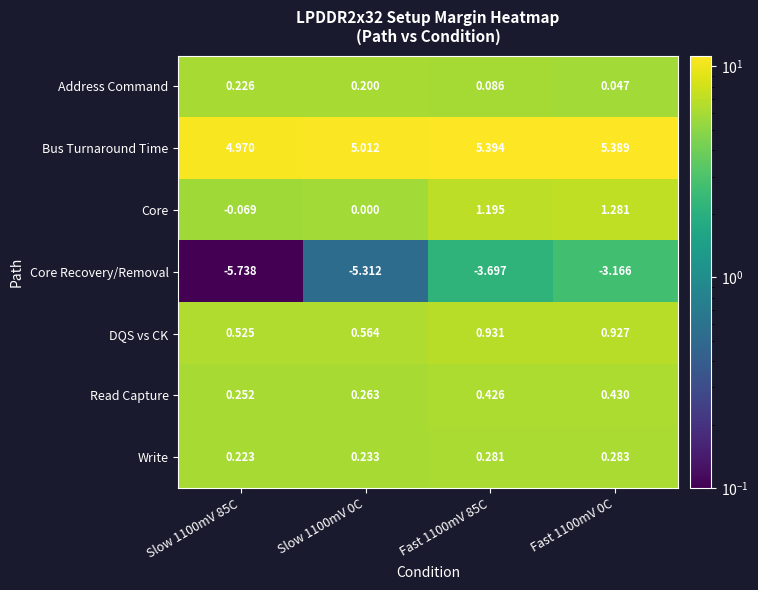

Which series has the largest total across all categories?

Bus Turnaround Time